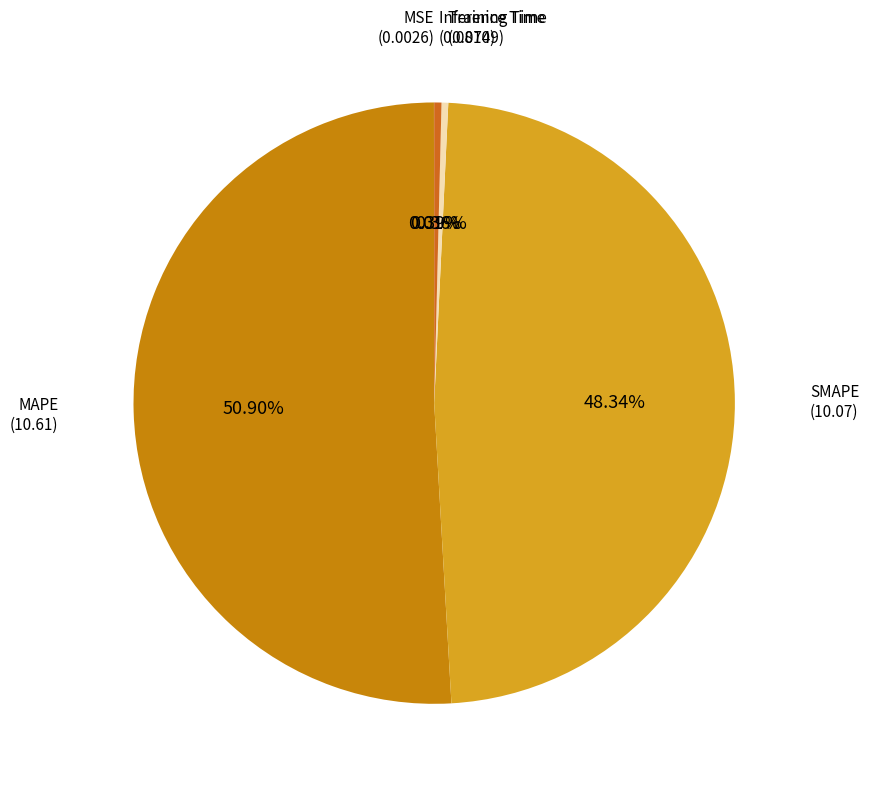

To the nearest percent, what is the difference between the largest and smallest slice percentages?

51%